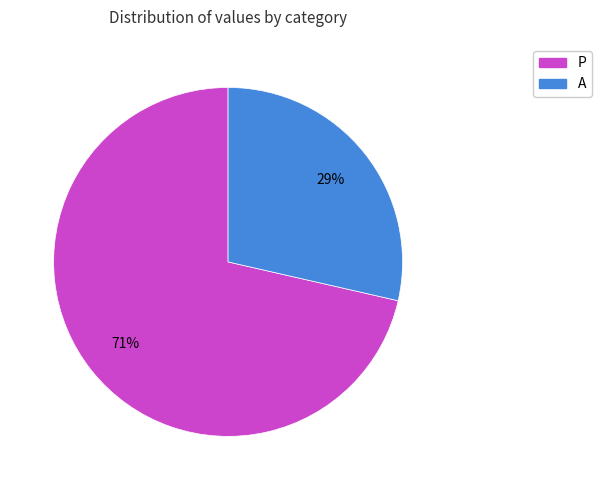

To the nearest percent, what is the average slice percentage?

50%